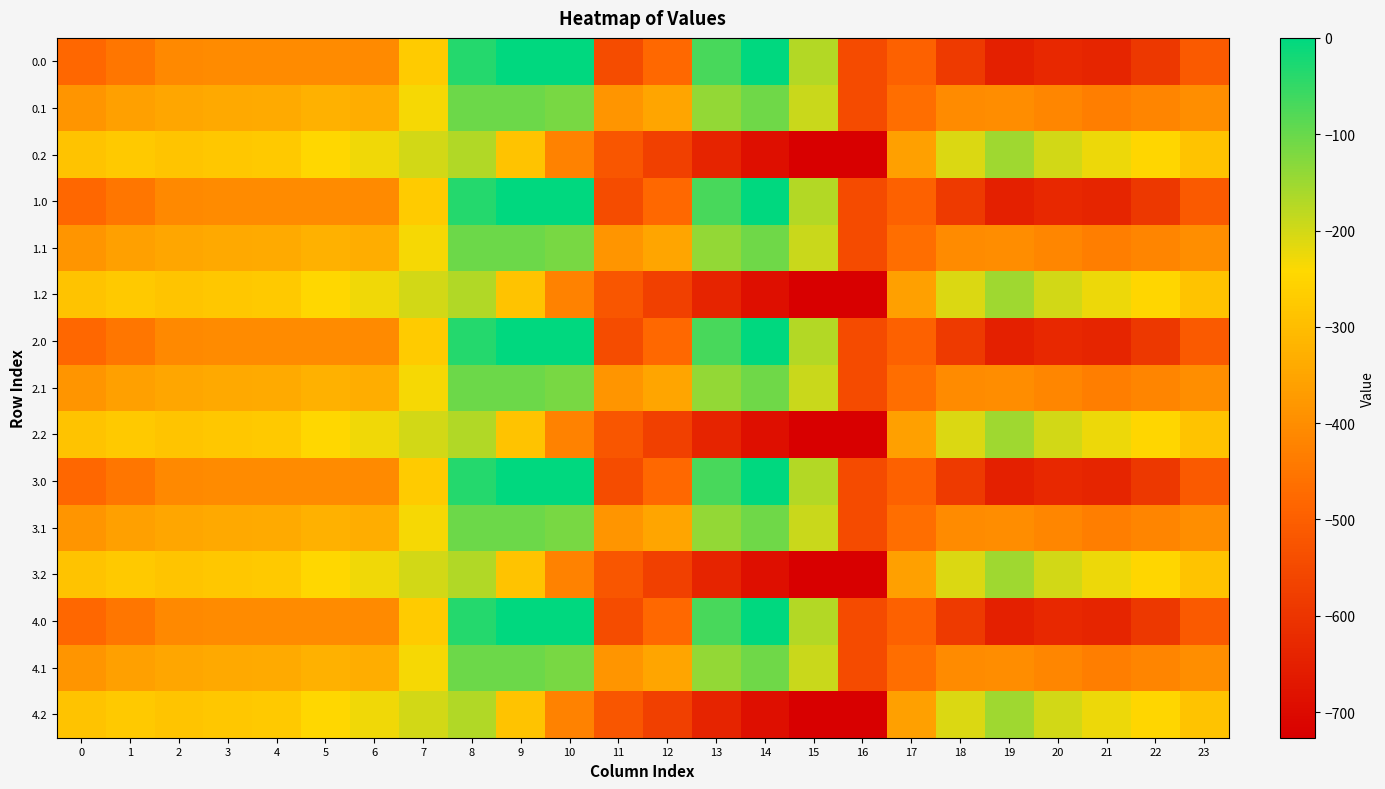

Reading right to left, what are all the values shown in this chart?

0.0: 23=-511.3	22=-592.3	21=-638.4	20=-629.9	19=-649.2	18=-586.7	17=-494.8	16=-545.4	15=-172.8	14=-0.3	13=-70.2	12=-477.2	11=-544.3	10=0.0	9=0.0	8=-35.0	7=-270.7	6=-408.0	5=-403.8	4=-404.9	3=-404.4	2=-410.3	1=-449.5	0=-482.0
0.1: 23=-399.4	22=-419.9	21=-432.4	20=-414.5	19=-400.2	18=-405.4	17=-466.6	16=-547.3	15=-190.4	14=-105.5	13=-141.2	12=-350.8	11=-384.7	10=-114.0	9=-104.8	8=-102.3	7=-234.9	6=-332.2	5=-325.7	4=-339.6	3=-342.7	2=-347.9	1=-361.1	0=-384.6
0.2: 23=-287.5	22=-247.4	21=-226.4	20=-199.2	19=-151.0	18=-210.0	17=-362.4	16=-726.6	15=-725.8	14=-687.4	13=-640.4	12=-571.2	11=-520.6	10=-423.5	9=-288.5	8=-169.5	7=-199.0	6=-228.8	5=-245.0	4=-274.4	3=-281.0	2=-285.5	1=-272.7	0=-287.1
1.0: 23=-511.3	22=-592.3	21=-638.4	20=-629.9	19=-649.2	18=-586.7	17=-494.8	16=-545.4	15=-172.8	14=-0.3	13=-70.2	12=-477.2	11=-544.3	10=0.0	9=0.0	8=-35.0	7=-270.7	6=-408.0	5=-403.8	4=-404.9	3=-404.4	2=-410.3	1=-449.5	0=-482.0
1.1: 23=-399.4	22=-419.9	21=-432.4	20=-414.5	19=-400.2	18=-405.4	17=-466.6	16=-547.3	15=-190.4	14=-105.5	13=-141.2	12=-350.8	11=-384.7	10=-114.0	9=-104.8	8=-102.3	7=-234.9	6=-332.2	5=-325.7	4=-339.6	3=-342.7	2=-347.9	1=-361.1	0=-384.6
1.2: 23=-287.5	22=-247.4	21=-226.4	20=-199.2	19=-151.0	18=-210.0	17=-362.4	16=-726.6	15=-725.8	14=-687.4	13=-640.4	12=-571.2	11=-520.6	10=-423.5	9=-288.5	8=-169.5	7=-199.0	6=-228.8	5=-245.0	4=-274.4	3=-281.0	2=-285.5	1=-272.7	0=-287.1
2.0: 23=-511.3	22=-592.3	21=-638.4	20=-629.9	19=-649.2	18=-586.7	17=-494.8	16=-545.4	15=-172.8	14=-0.3	13=-70.2	12=-477.2	11=-544.3	10=0.0	9=0.0	8=-35.0	7=-270.7	6=-408.0	5=-403.8	4=-404.9	3=-404.4	2=-410.3	1=-449.5	0=-482.0
2.1: 23=-399.4	22=-419.9	21=-432.4	20=-414.5	19=-400.2	18=-405.4	17=-466.6	16=-547.3	15=-190.4	14=-105.5	13=-141.2	12=-350.8	11=-384.7	10=-114.0	9=-104.8	8=-102.3	7=-234.9	6=-332.2	5=-325.7	4=-339.6	3=-342.7	2=-347.9	1=-361.1	0=-384.6
2.2: 23=-287.5	22=-247.4	21=-226.4	20=-199.2	19=-151.0	18=-210.0	17=-362.4	16=-726.6	15=-725.8	14=-687.4	13=-640.4	12=-571.2	11=-520.6	10=-423.5	9=-288.5	8=-169.5	7=-199.0	6=-228.8	5=-245.0	4=-274.4	3=-281.0	2=-285.5	1=-272.7	0=-287.1
3.0: 23=-511.3	22=-592.3	21=-638.4	20=-629.9	19=-649.2	18=-586.7	17=-494.8	16=-545.4	15=-172.8	14=-0.3	13=-70.2	12=-477.2	11=-544.3	10=0.0	9=0.0	8=-35.0	7=-270.7	6=-408.0	5=-403.8	4=-404.9	3=-404.4	2=-410.3	1=-449.5	0=-482.0
3.1: 23=-399.4	22=-419.9	21=-432.4	20=-414.5	19=-400.2	18=-405.4	17=-466.6	16=-547.3	15=-190.4	14=-105.5	13=-141.2	12=-350.8	11=-384.7	10=-114.0	9=-104.8	8=-102.3	7=-234.9	6=-332.2	5=-325.7	4=-339.6	3=-342.7	2=-347.9	1=-361.1	0=-384.6
3.2: 23=-287.5	22=-247.4	21=-226.4	20=-199.2	19=-151.0	18=-210.0	17=-362.4	16=-726.6	15=-725.8	14=-687.4	13=-640.4	12=-571.2	11=-520.6	10=-423.5	9=-288.5	8=-169.5	7=-199.0	6=-228.8	5=-245.0	4=-274.4	3=-281.0	2=-285.5	1=-272.7	0=-287.1
4.0: 23=-511.3	22=-592.3	21=-638.4	20=-629.9	19=-649.2	18=-586.7	17=-494.8	16=-545.4	15=-172.8	14=-0.3	13=-70.2	12=-477.2	11=-544.3	10=0.0	9=0.0	8=-35.0	7=-270.7	6=-408.0	5=-403.8	4=-404.9	3=-404.4	2=-410.3	1=-449.5	0=-482.0
4.1: 23=-399.4	22=-419.9	21=-432.4	20=-414.5	19=-400.2	18=-405.4	17=-466.6	16=-547.3	15=-190.4	14=-105.5	13=-141.2	12=-350.8	11=-384.7	10=-114.0	9=-104.8	8=-102.3	7=-234.9	6=-332.2	5=-325.7	4=-339.6	3=-342.7	2=-347.9	1=-361.1	0=-384.6
4.2: 23=-287.5	22=-247.4	21=-226.4	20=-199.2	19=-151.0	18=-210.0	17=-362.4	16=-726.6	15=-725.8	14=-687.4	13=-640.4	12=-571.2	11=-520.6	10=-423.5	9=-288.5	8=-169.5	7=-199.0	6=-228.8	5=-245.0	4=-274.4	3=-281.0	2=-285.5	1=-272.7	0=-287.1